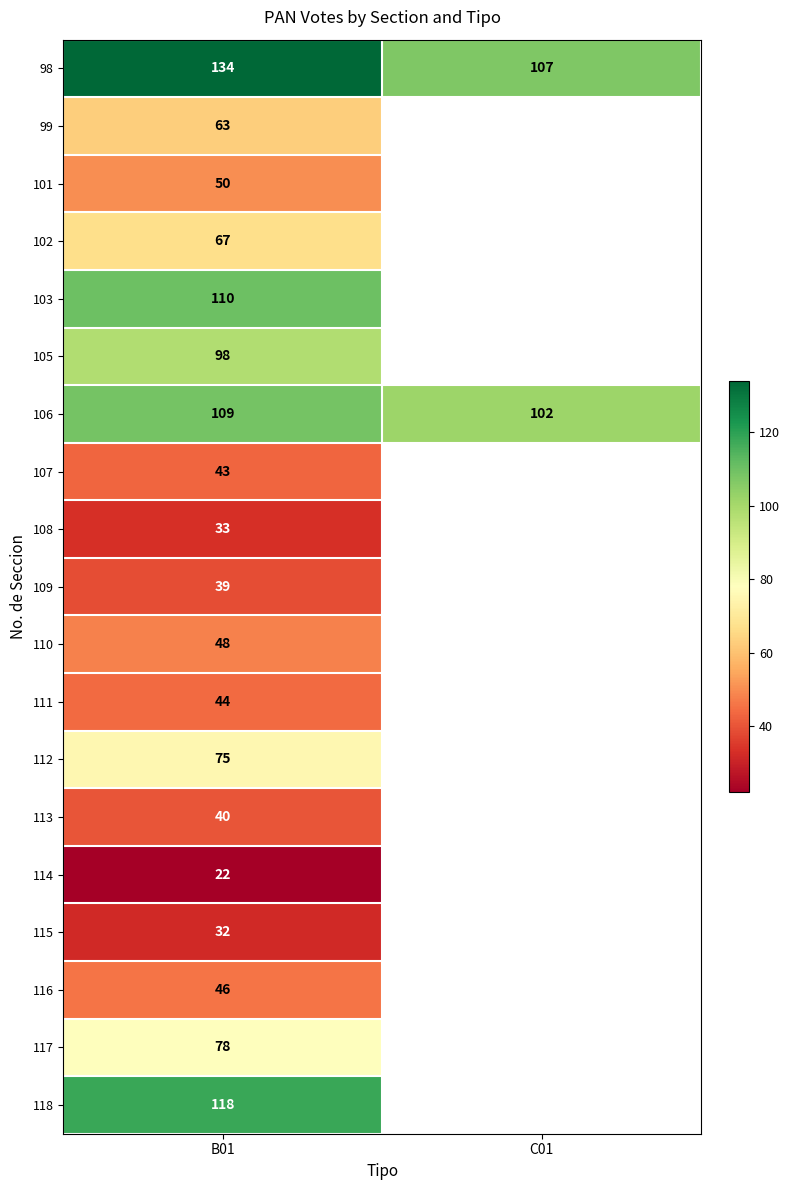

Is the value of 109 at B01 greater than the value of 112 at B01?

No